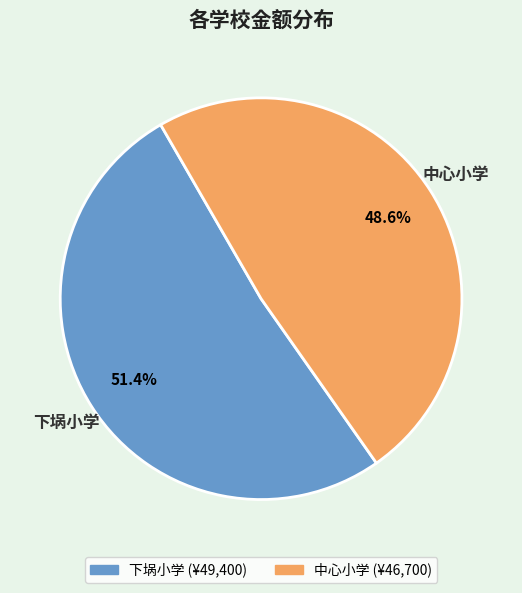

Which category has the smallest portion of the pie?

中心小学